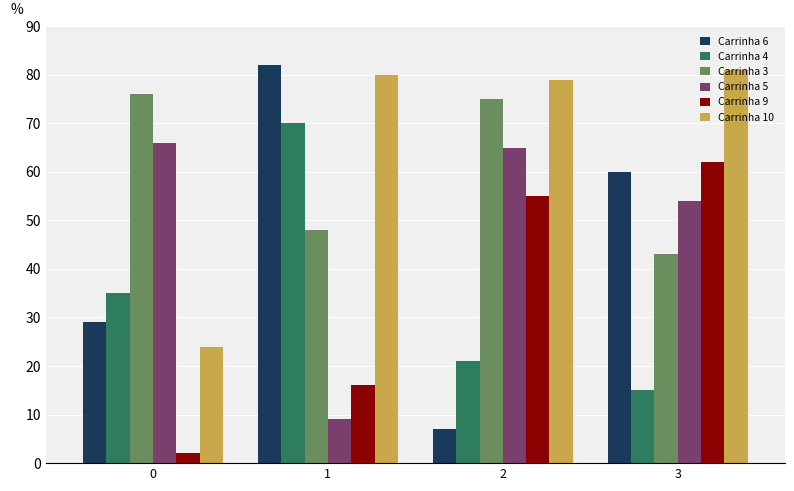

What is the value of the Carrinha 10 bar at the 4th from the left?

81